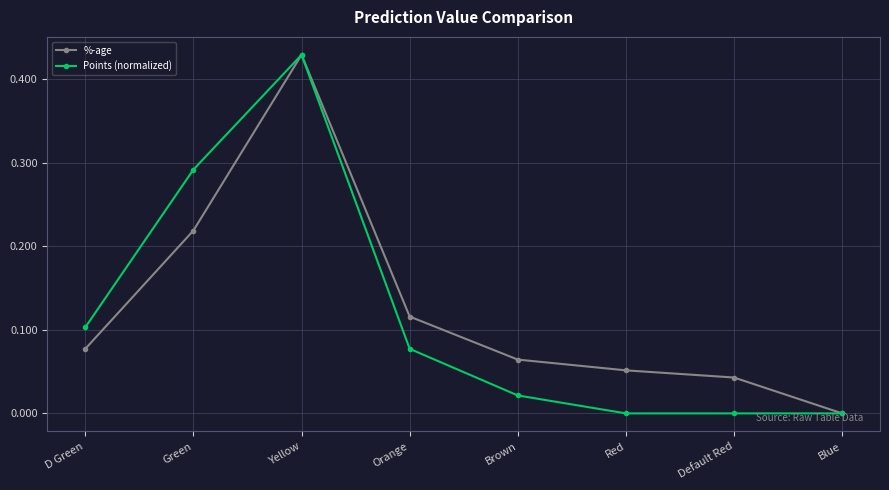

Which series changed the most between Green and Orange?

Points (normalized)